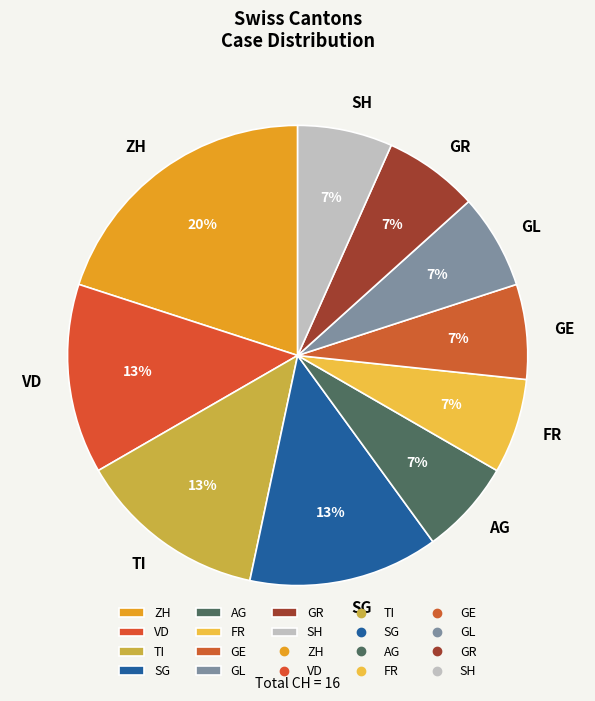

Is there a majority slice in this chart?

No